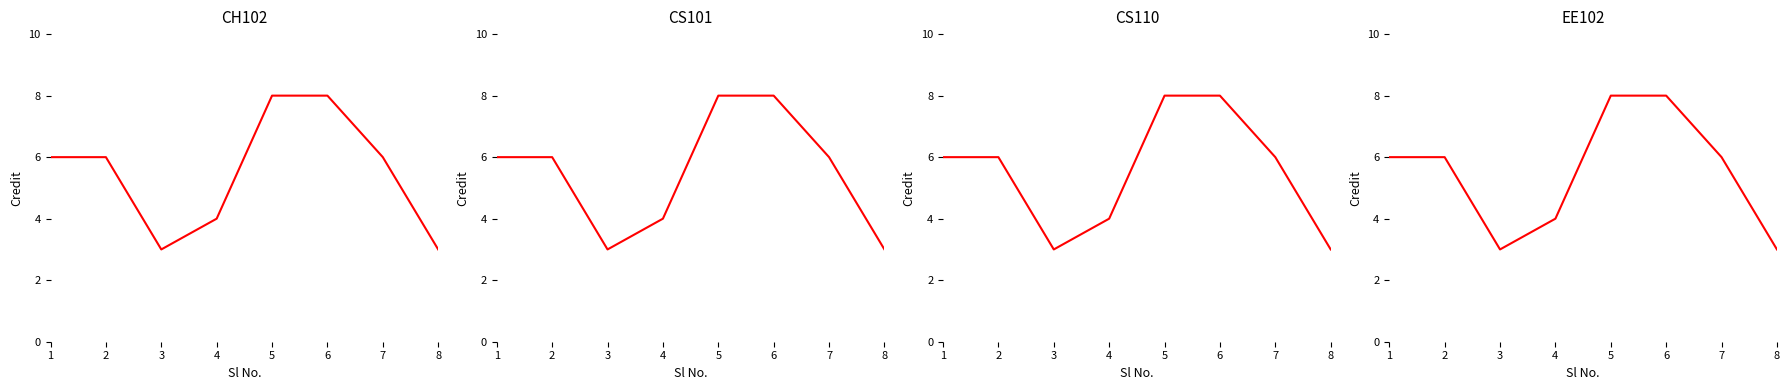

What is the approximate value at 1?

6